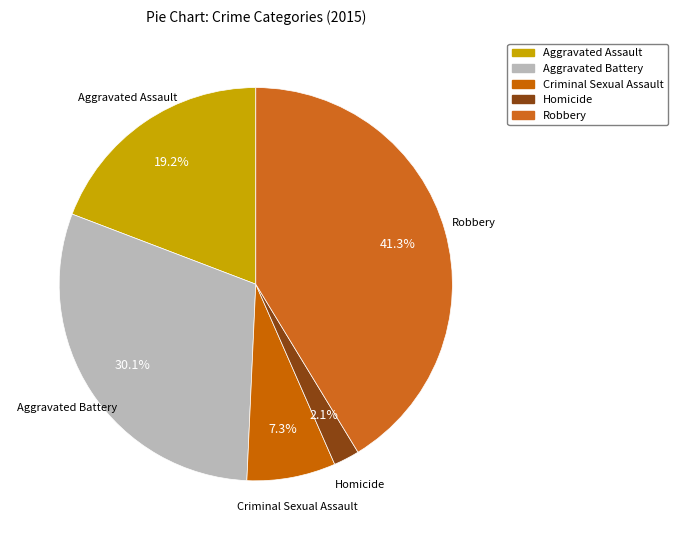

Count the number of slices in the pie.

5